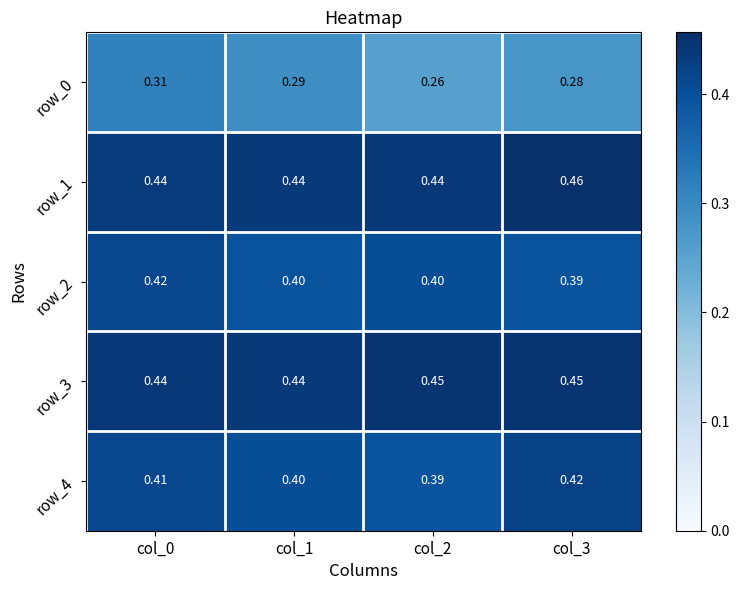

The value of row_3 at col_1 is 0.4. True or false?

True